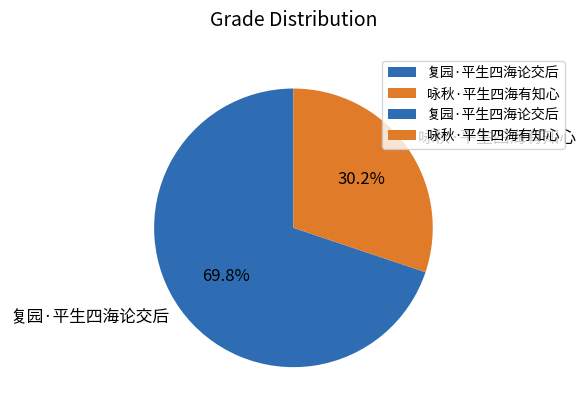

Is 复园·平生四海论交后 the majority of the pie?

Yes